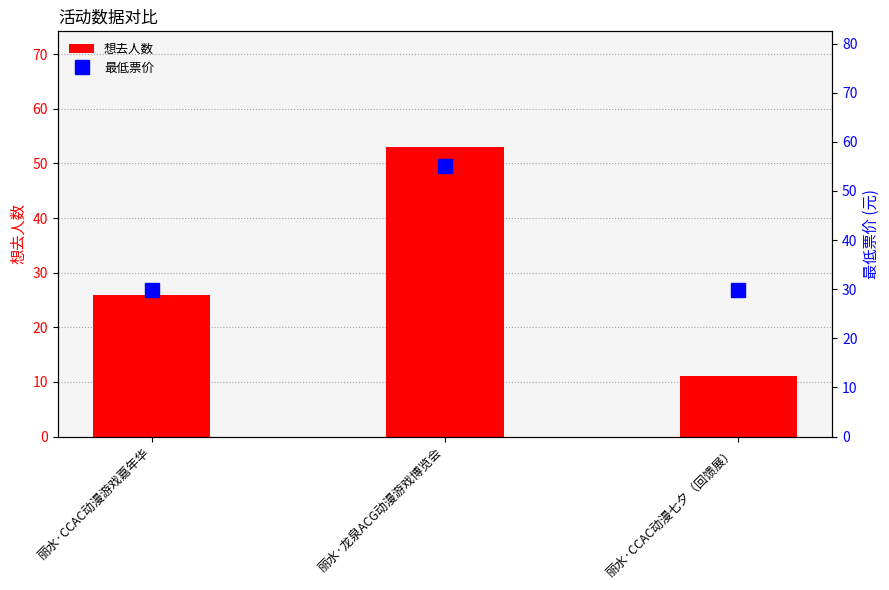

Which label corresponds to the smallest value in the chart?

丽水·CCAC动漫七夕（回馈展）